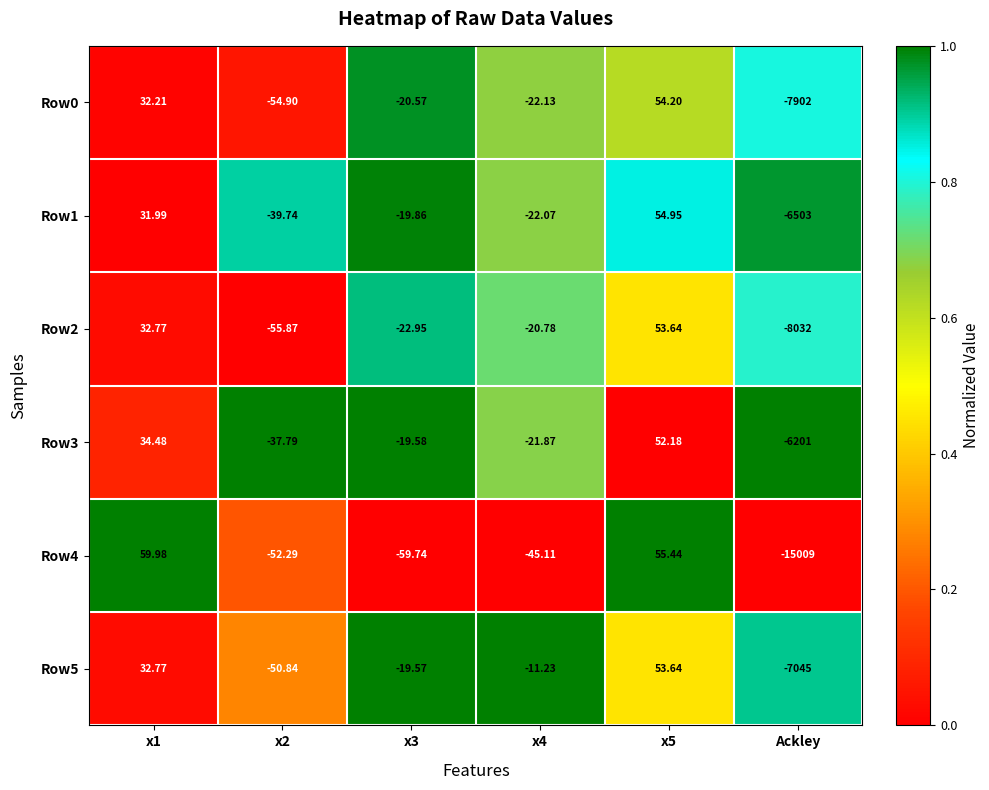

Which category has the lowest value in the Row1 series?

Ackley